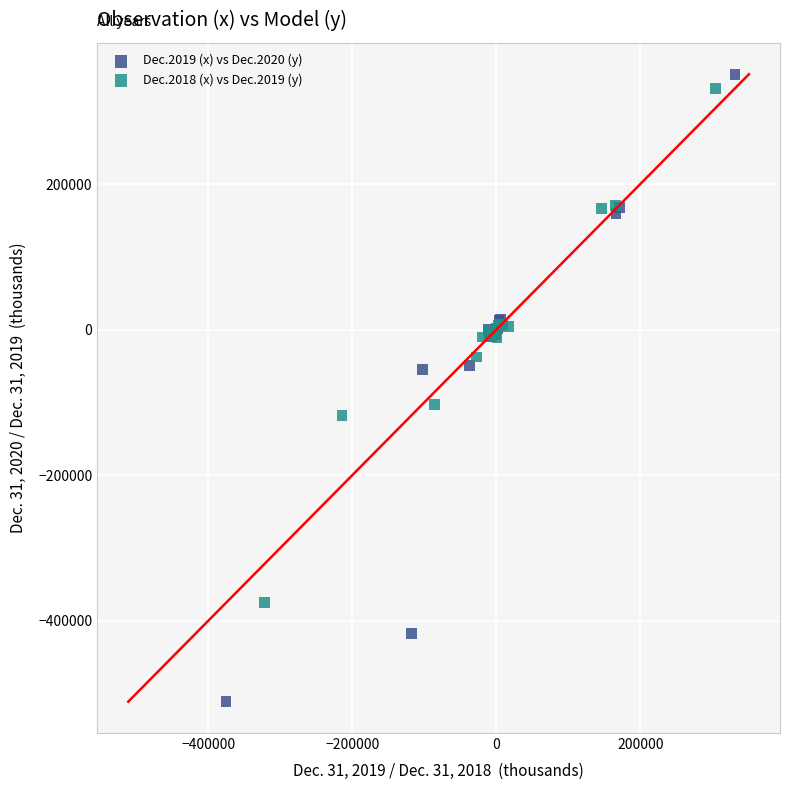

Which series contains the lowest Y value?

Dec.2019 (x) vs Dec.2020 (y)